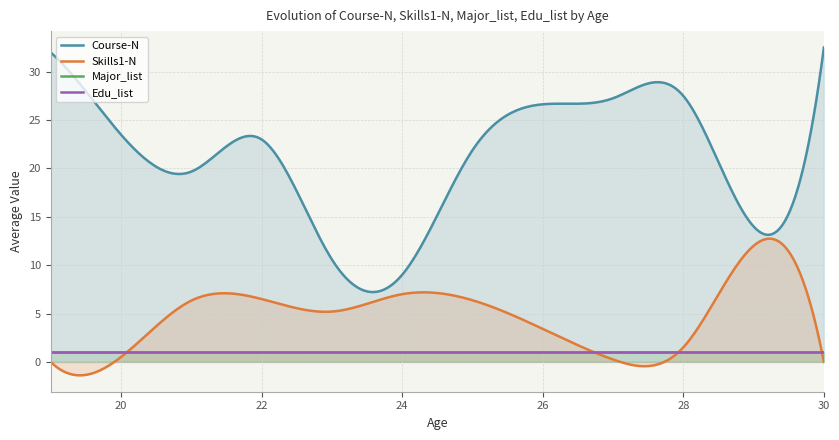

At which label is Edu_list closest to 1?

19